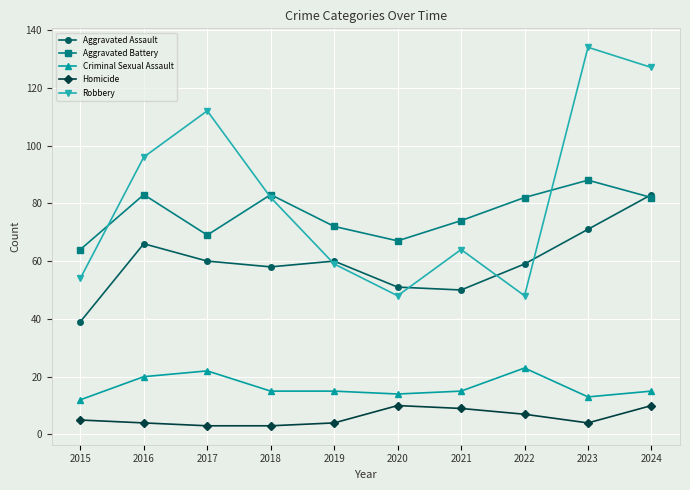

The value of Aggravated Assault at 2016 is 66. True or false?

True